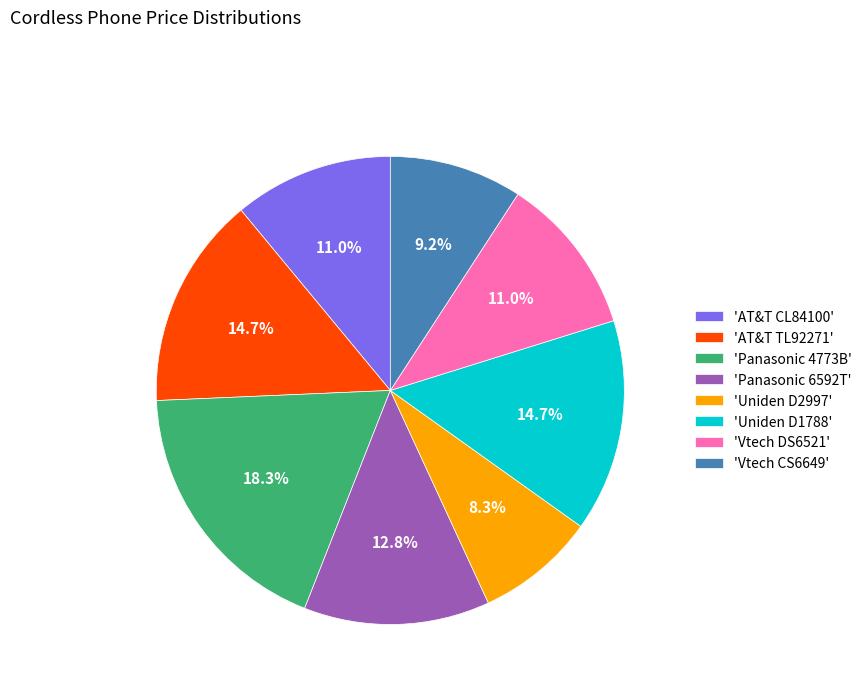

Which has a higher value, 'Vtech CS6649' or 'AT&T TL92271'?

'AT&T TL92271'